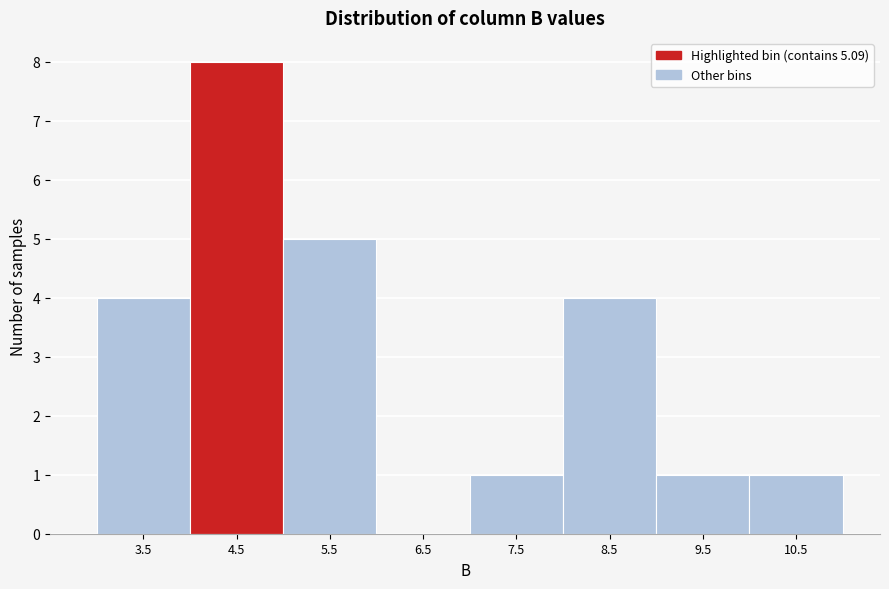

Reading right to left, what are all the values shown in this chart?

10.5=1	9.5=1	8.5=4	7.5=1	6.5=0	5.5=5	4.5=8	3.5=4